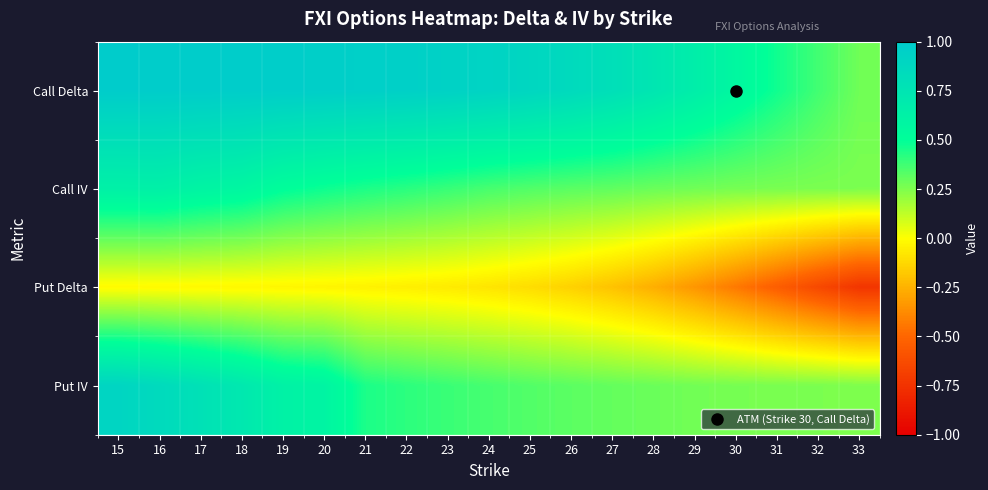

What is the total value across all series at 22?

1.7